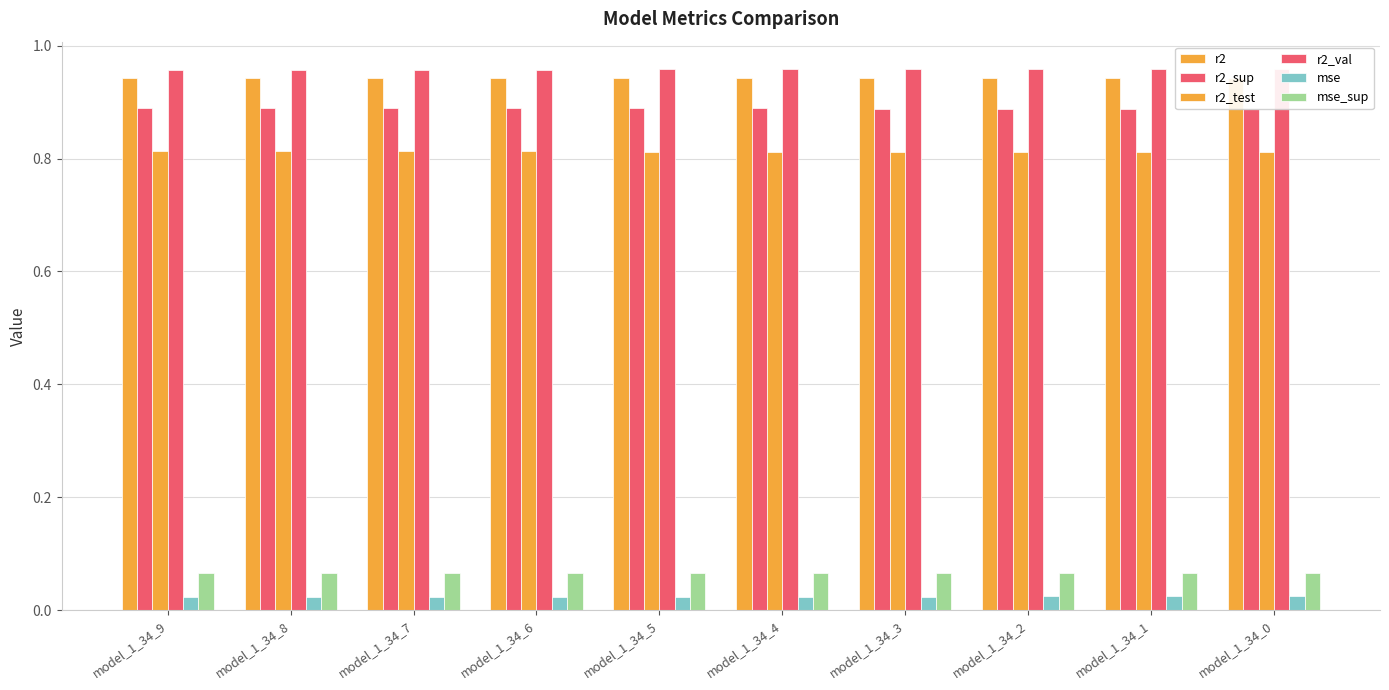

What is the sum of the mse_sup values at model_1_34_5 and model_1_34_1?

0.1